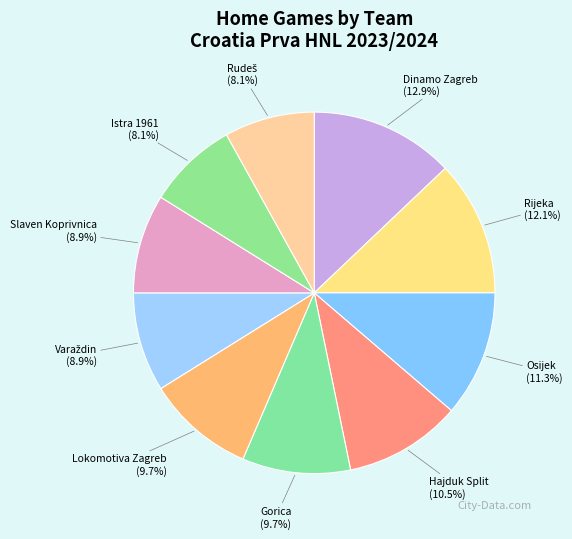

Which slice is the largest?

Dinamo Zagreb (12.9%)